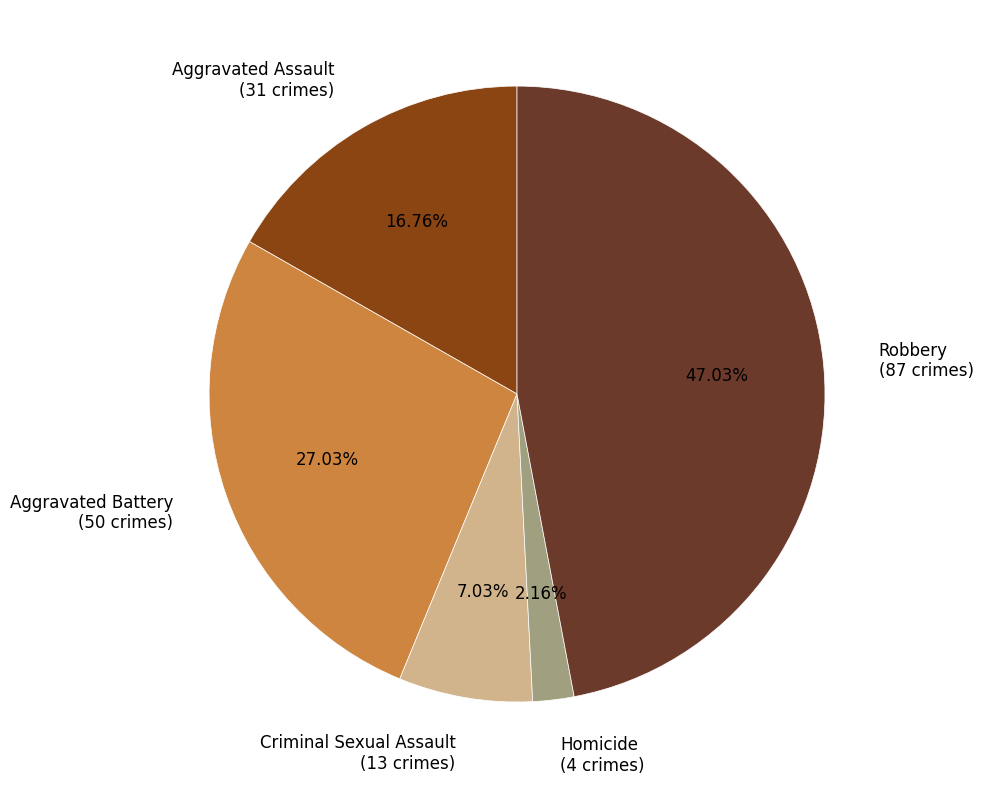

Does Criminal Sexual Assault account for over 50% of the chart?

No